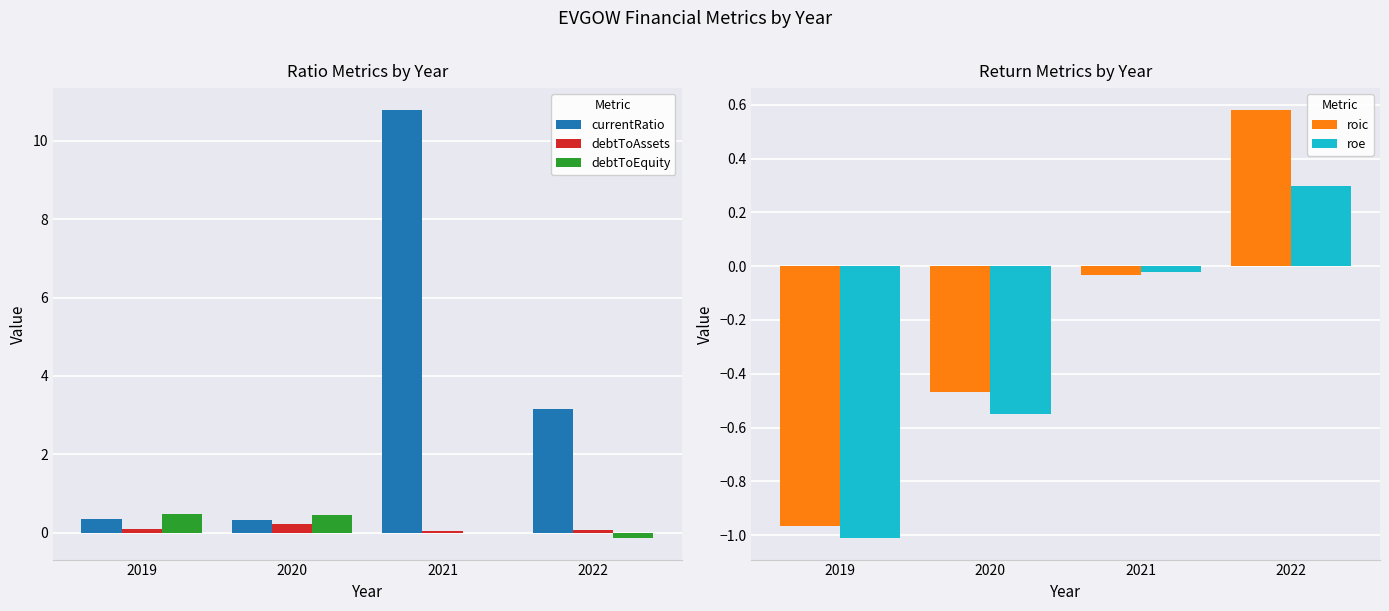

How many bars are there in total?

20